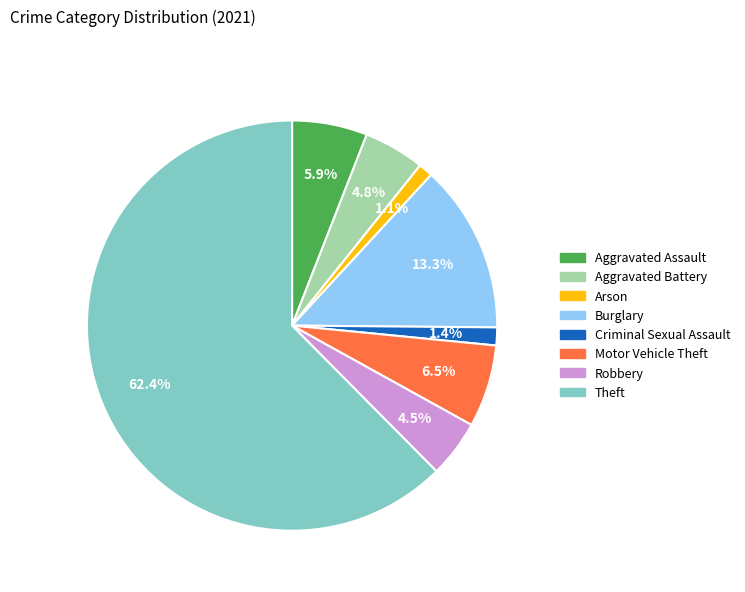

Does any single category account for the majority?

Yes